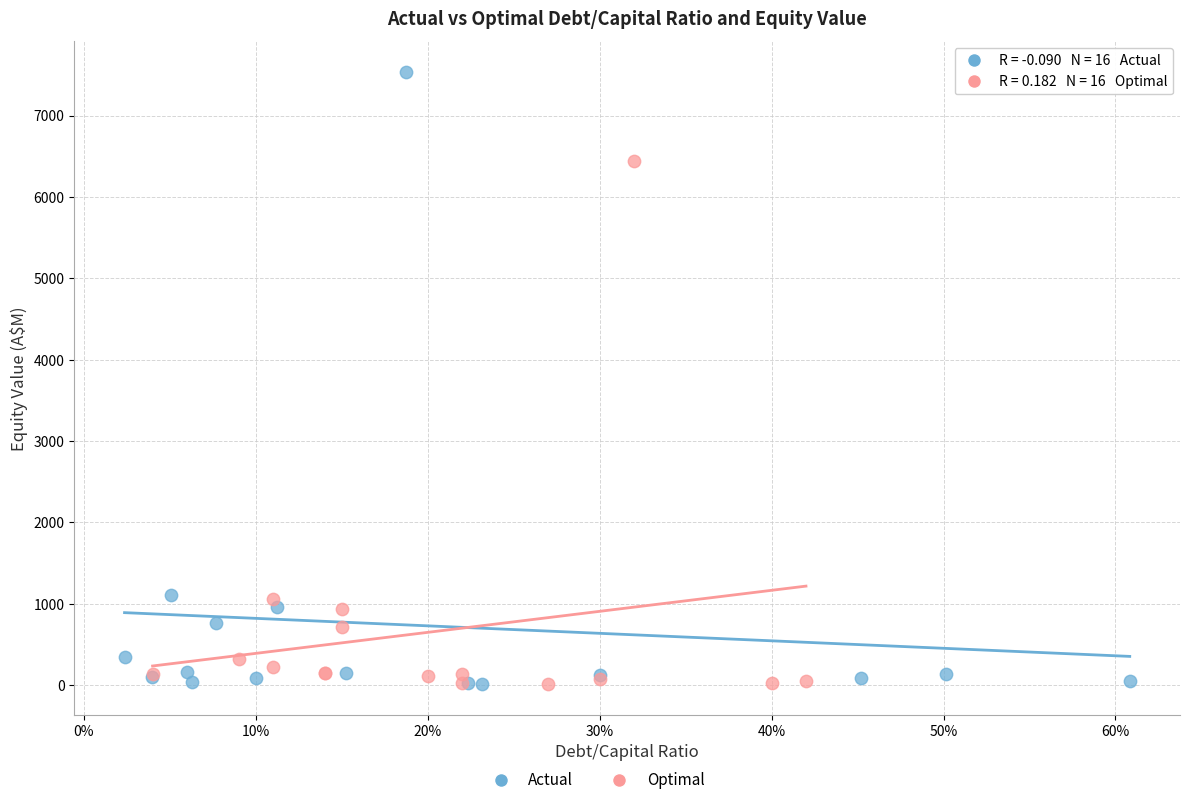

Which series has the widest spread of Y values?

Actual